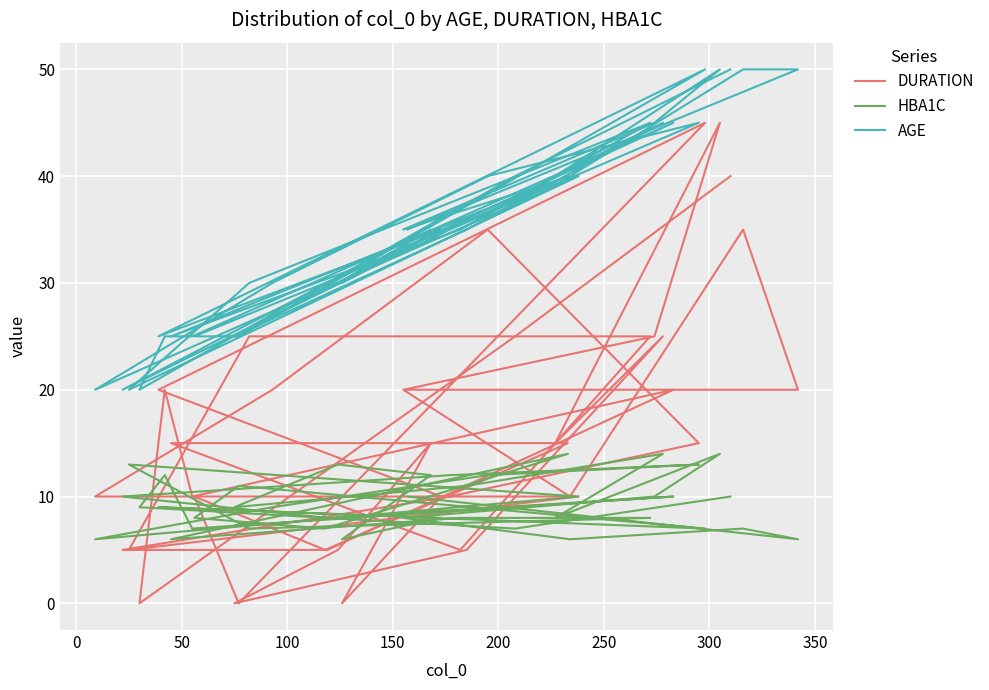

What are all the series names shown in the legend?

DURATION, HBA1C, AGE